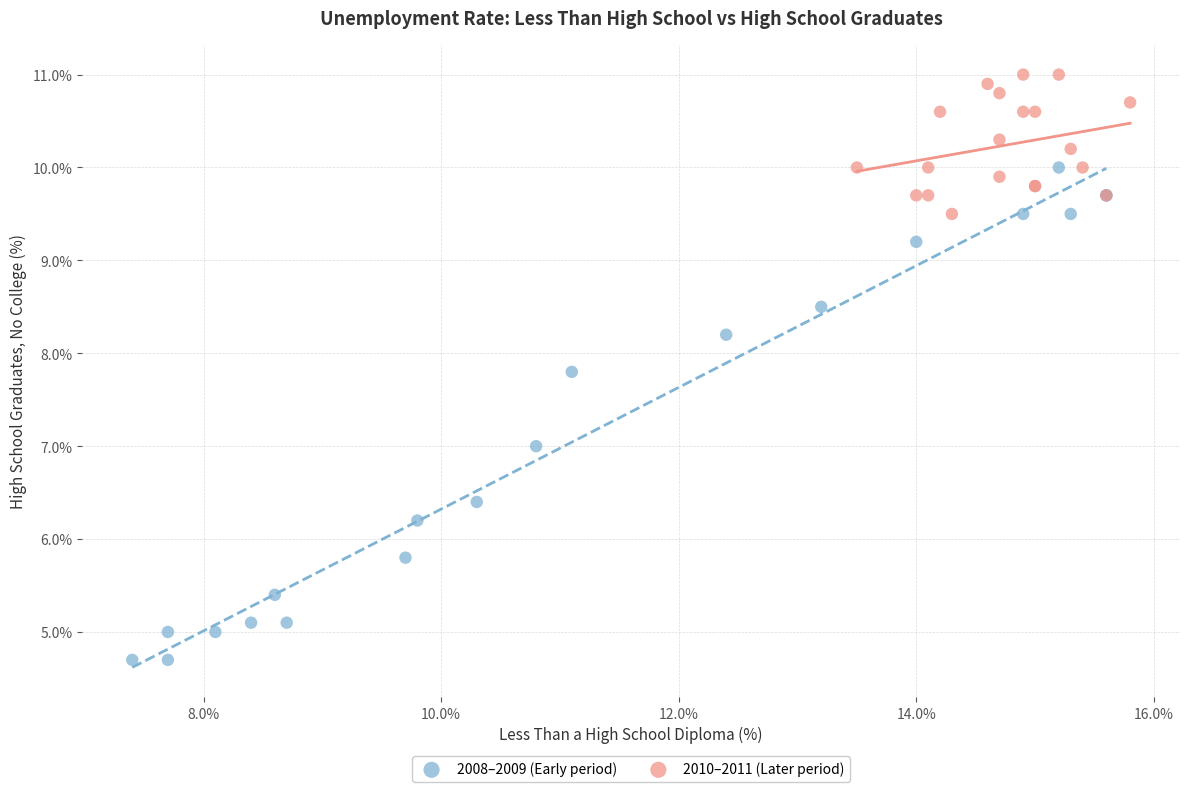

Which series contains the lowest Y value?

2008–2009 (Early period)